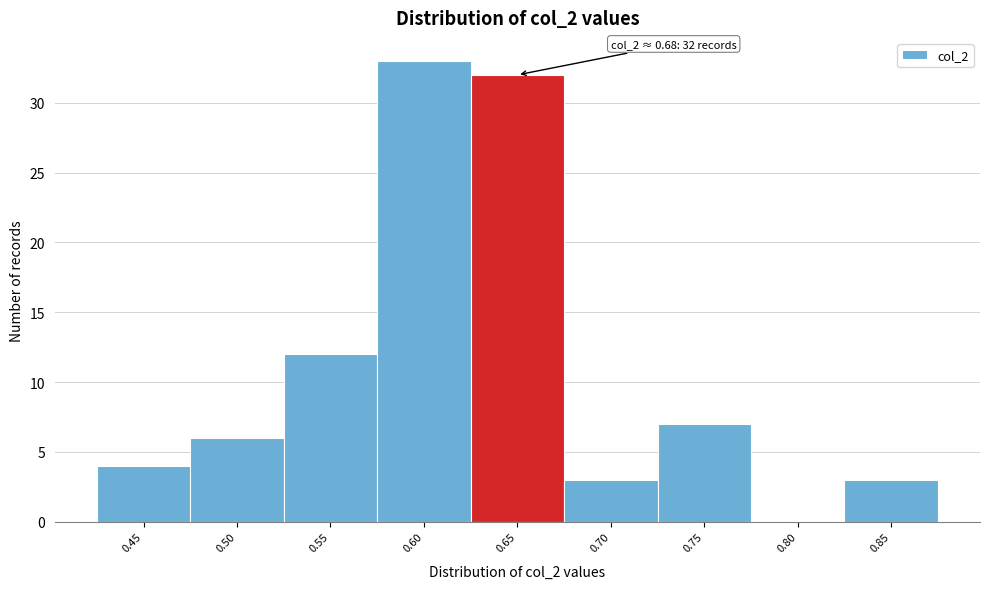

Reading left to right, extract all data points from this chart.

0.45=4	0.50=6	0.55=12	0.60=33	0.65=32	0.70=3	0.75=7	0.80=0	0.85=3